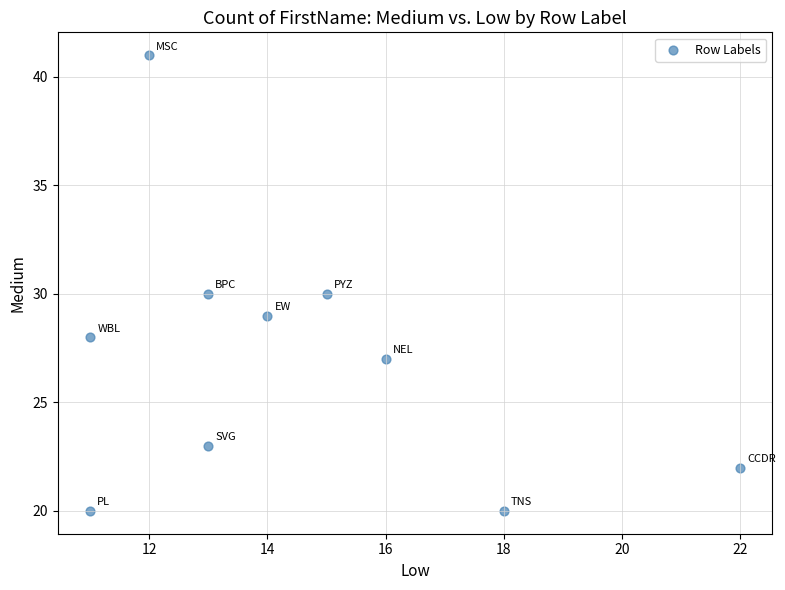

What is the average X value?

14